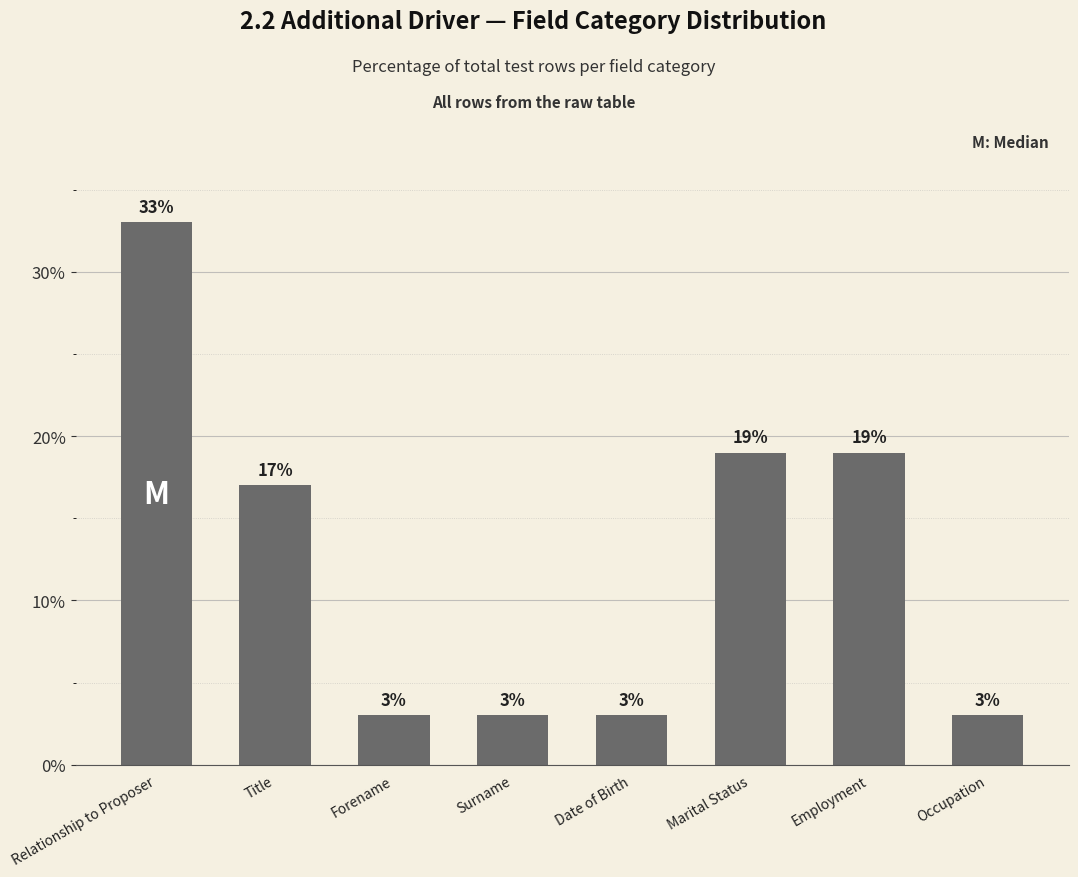

True or false: the data shows 3 at Surname.

True